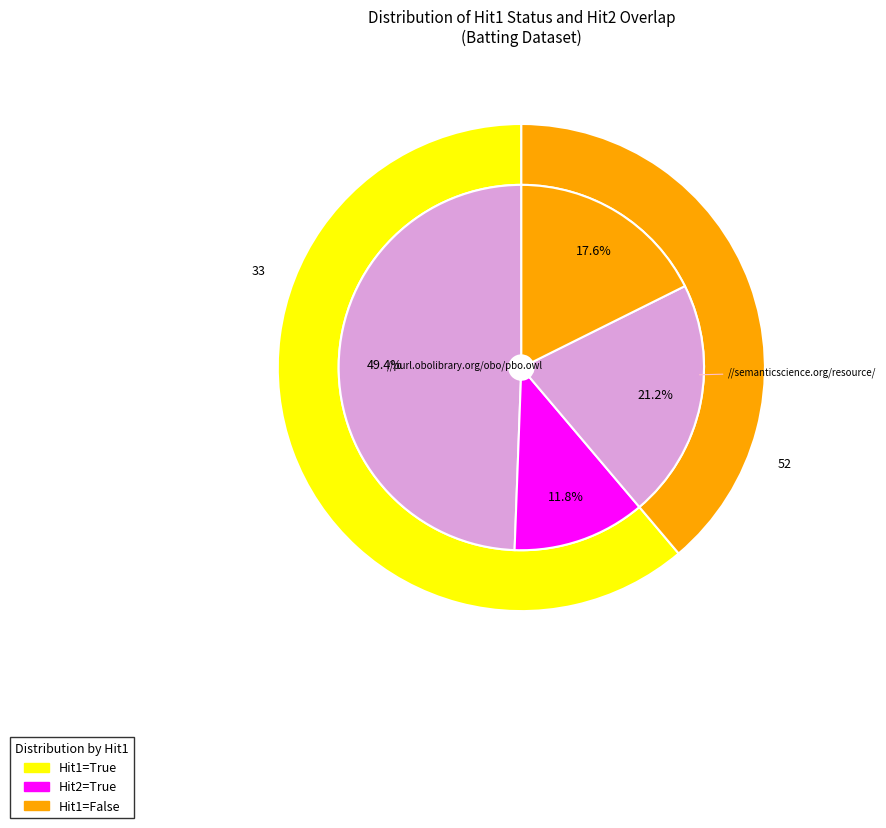

Which category has the smallest portion of the pie?

False